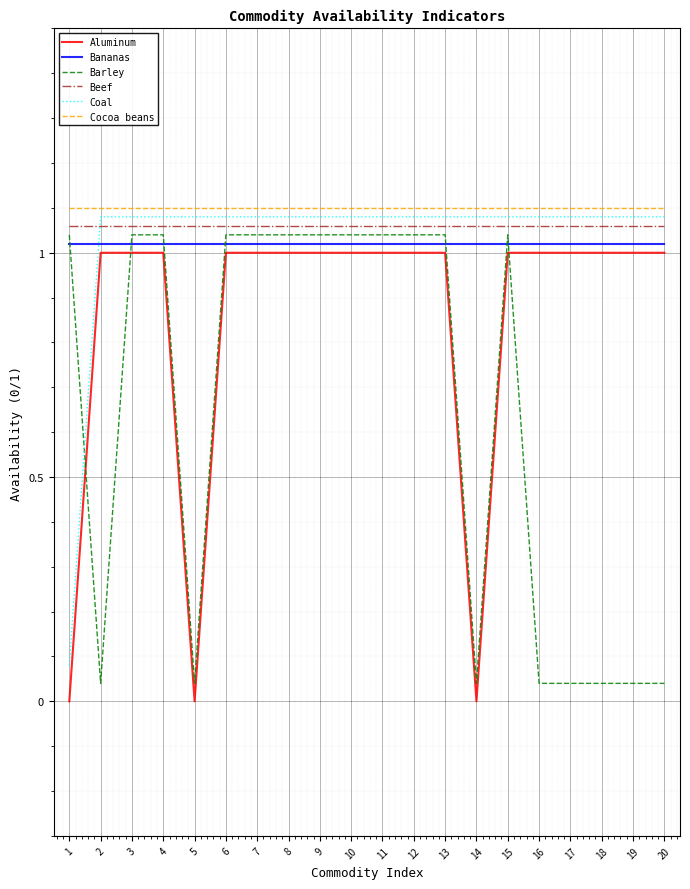

The value of Bananas at 14 is 1.0. True or false?

True